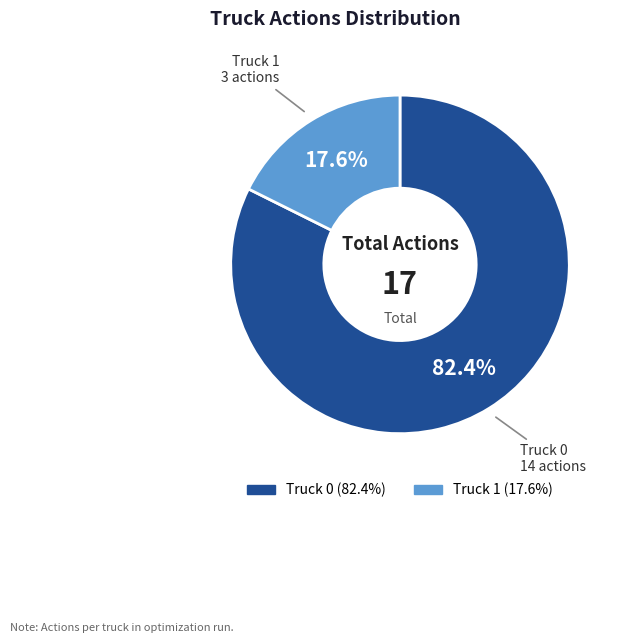

Count the number of slices in the pie.

2